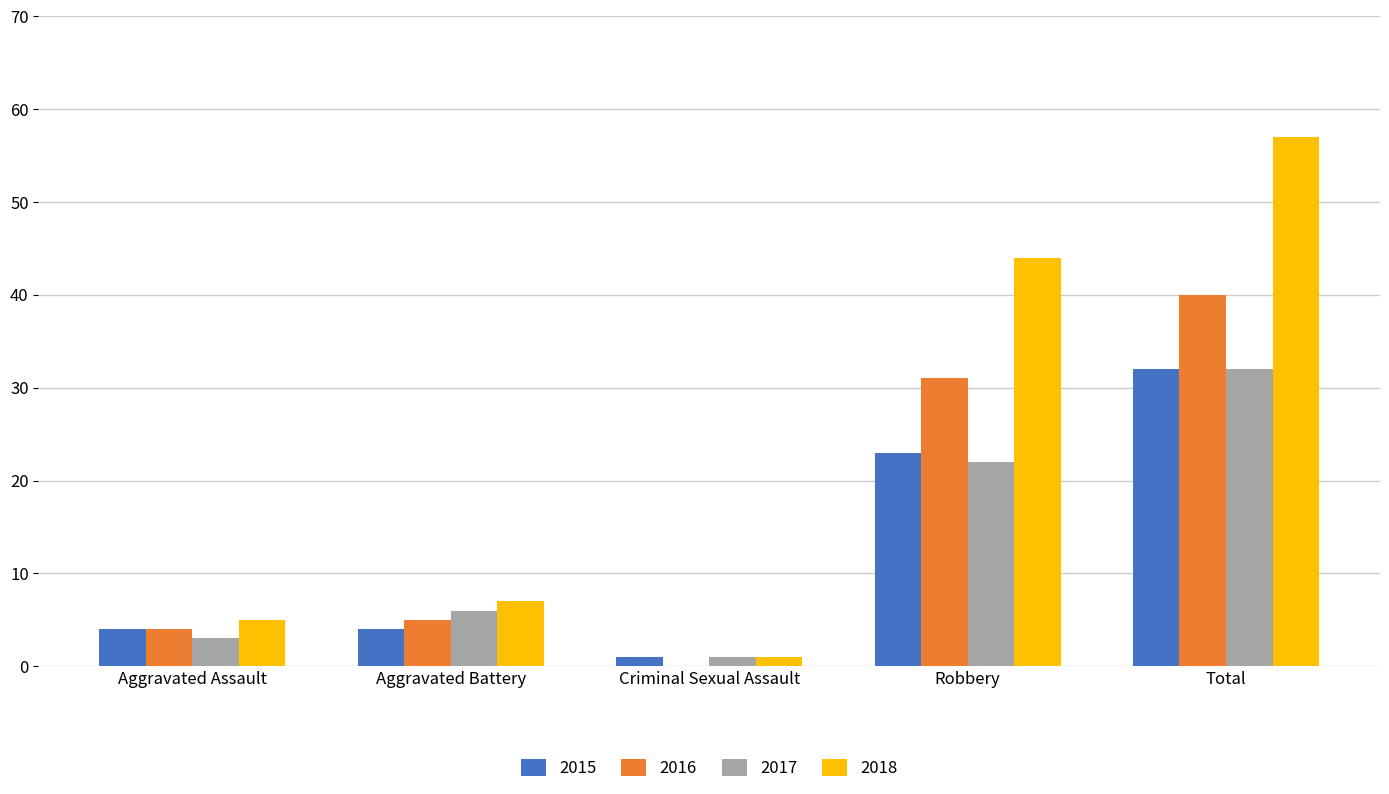

At which label is 2018 closest to 29?

Robbery